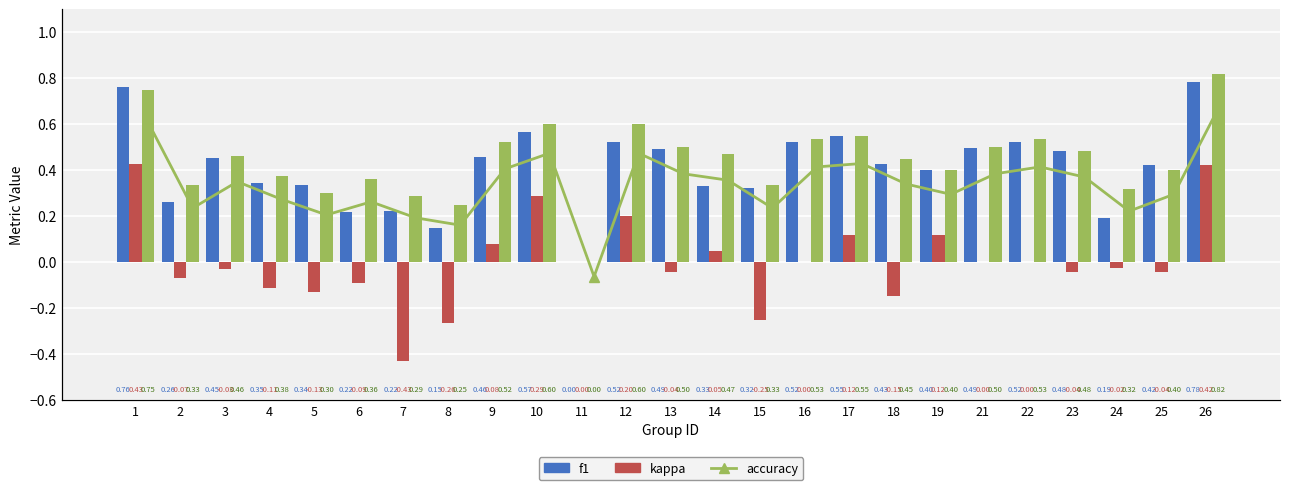

The f1 series shows 0.6 at 18. True or false?

False